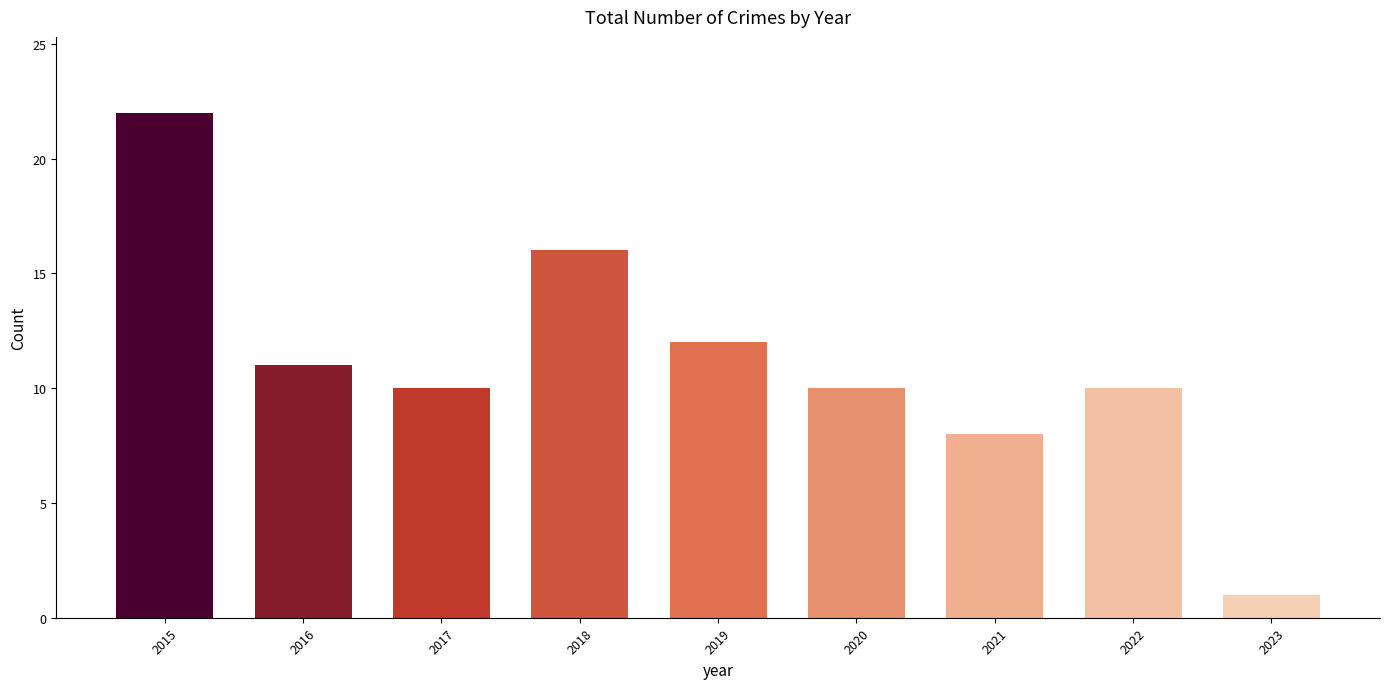

At which label is the value closest to 11?

2016